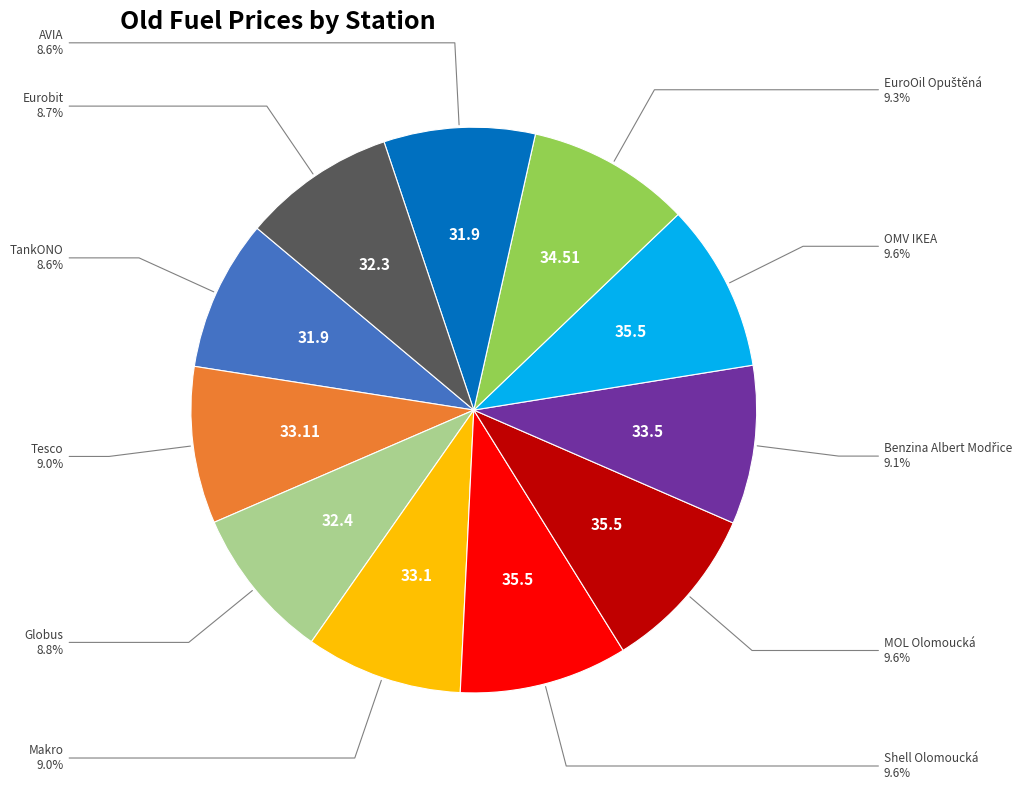

Does any single category account for the majority?

No